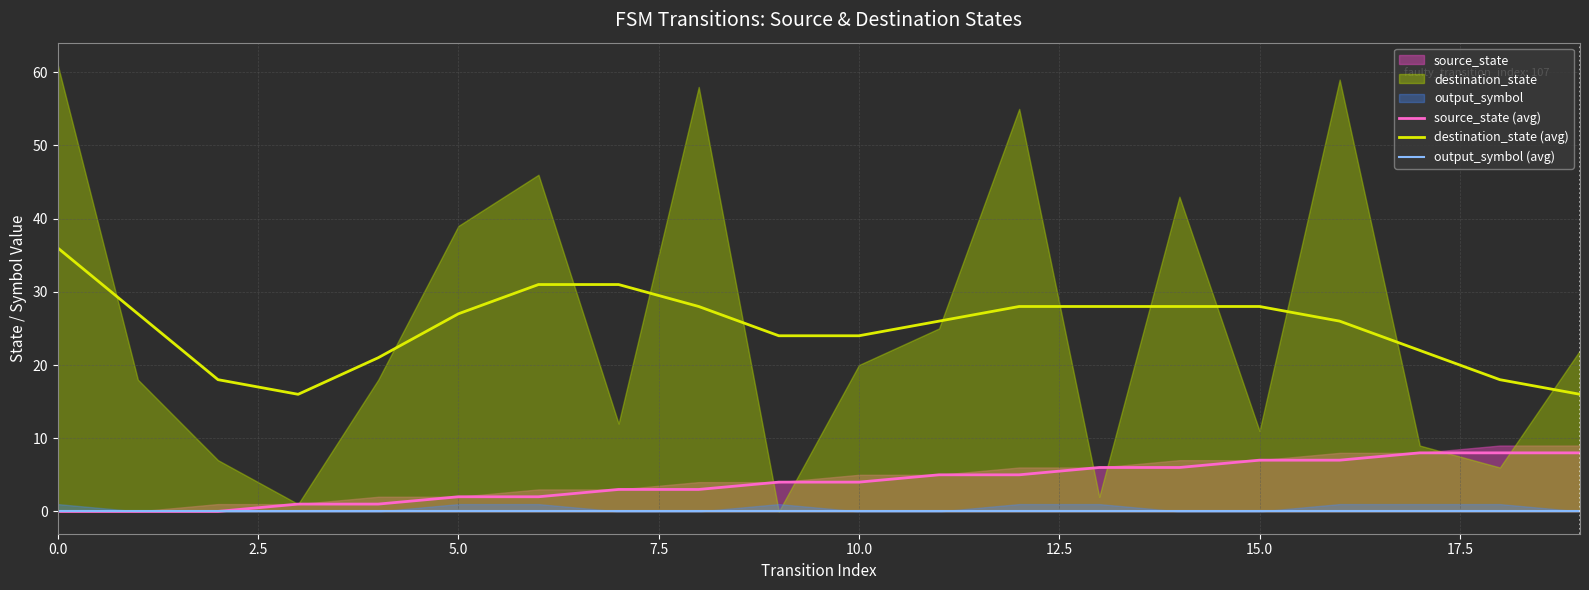

How many data points does each series have?

20